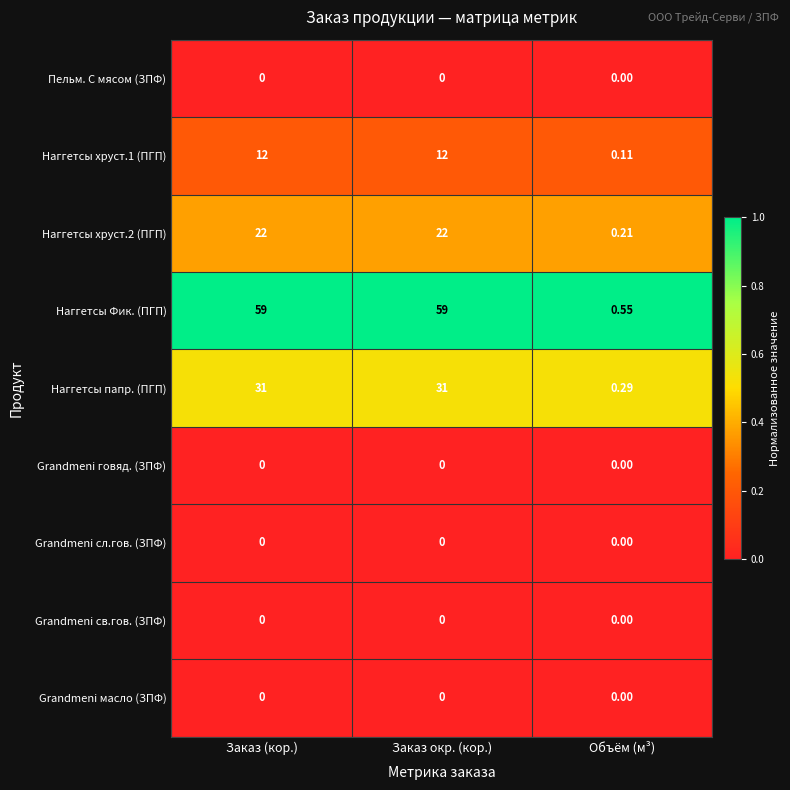

Which series has the largest total across all categories?

Наггетсы Фик. (ПГП)